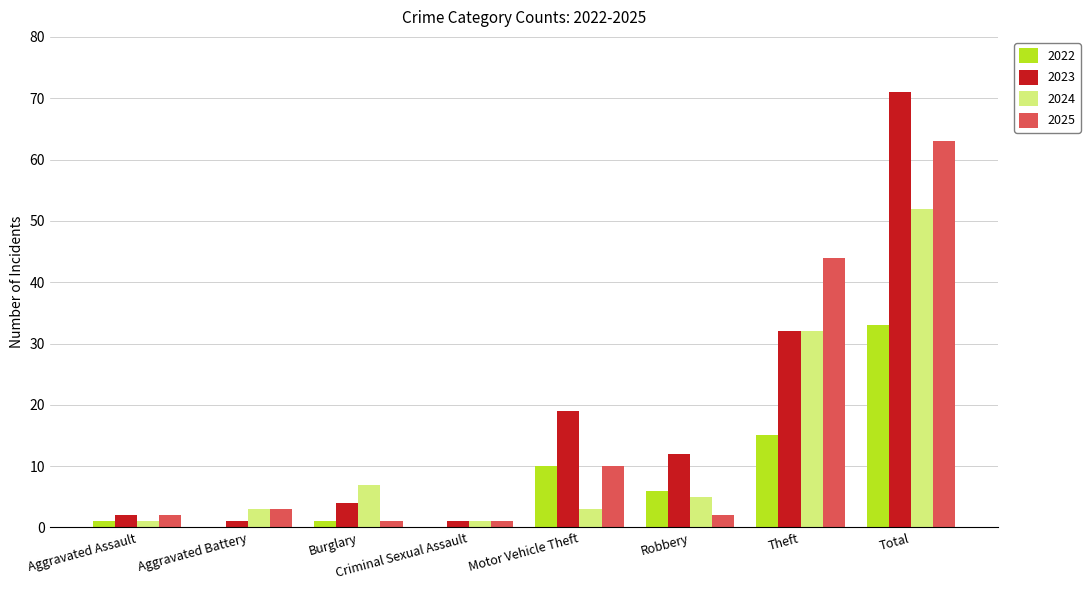

Reading right to left, extract all data points from this chart.

2022: 33	15	6	10	0	1	0	1
2023: 71	32	12	19	1	4	1	2
2024: 52	32	5	3	1	7	3	1
2025: 63	44	2	10	1	1	3	2